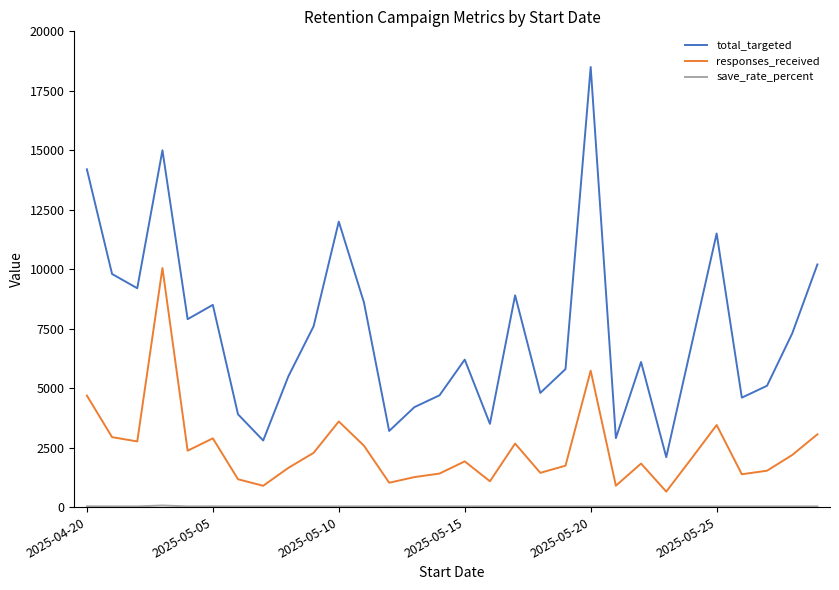

What is the maximum value shown in the chart?

18500